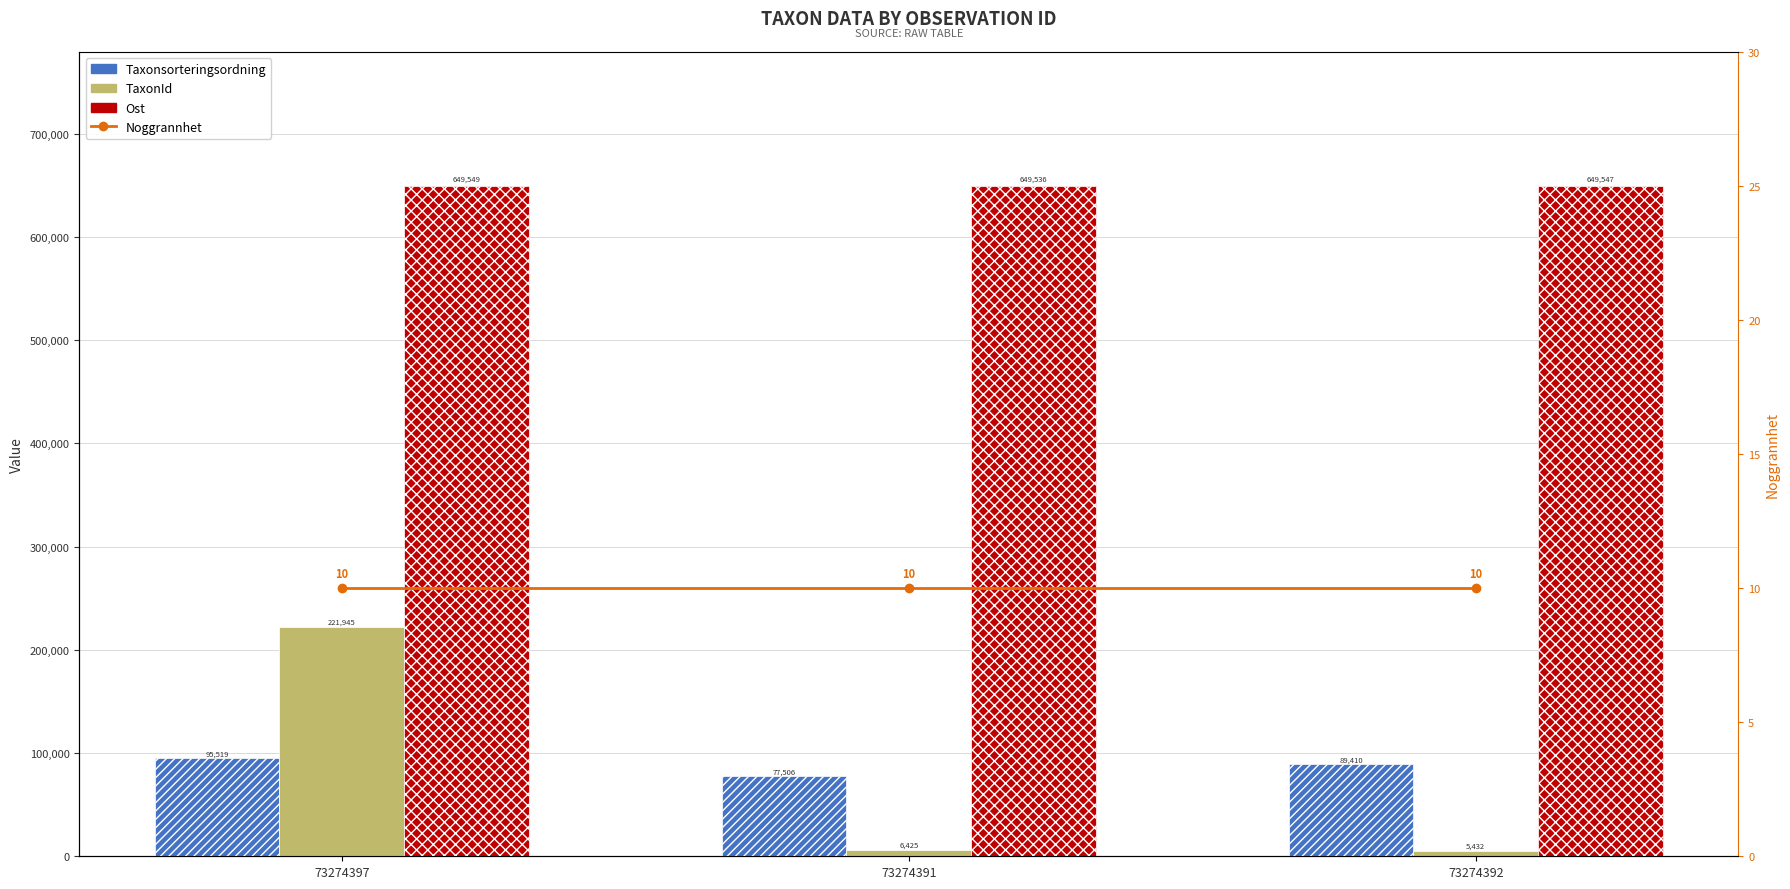

Which series has the widest spread of values?

TaxonId